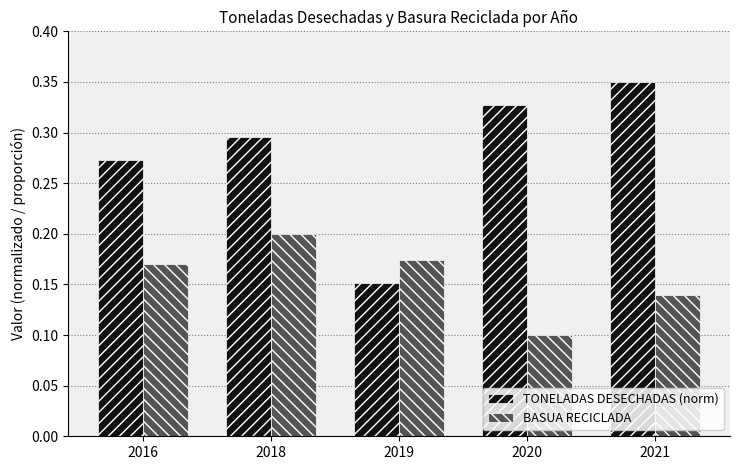

Rank the categories by TONELADAS DESECHADAS (norm) value from highest to lowest.

2021, 2020, 2018, 2016, 2019